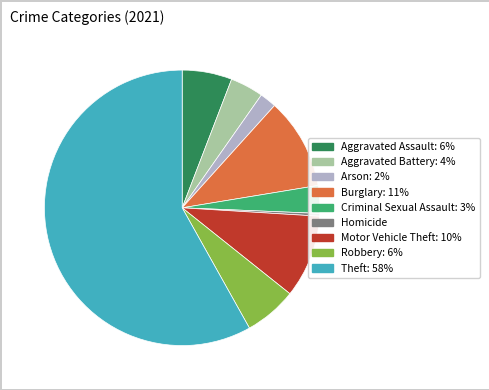

Is it true that Motor Vehicle Theft is 10% of the pie?

True